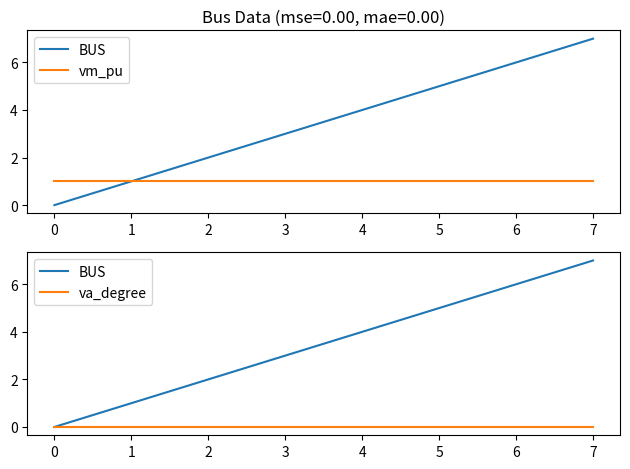

Rank the series by their average value, from highest to lowest.

BUS, vm_pu, va_degree